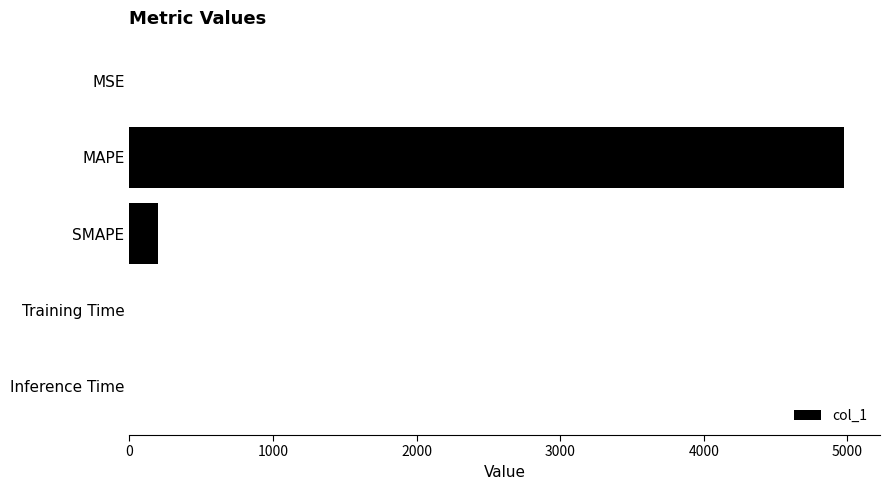

What is the greatest value displayed?

4978.8